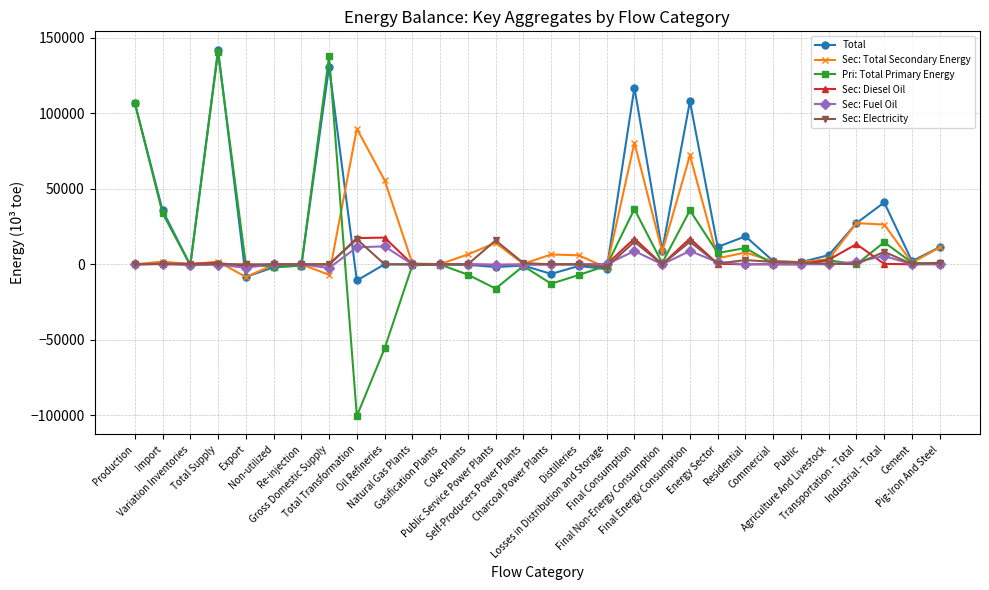

Which series has the largest range (max minus min)?

Pri: Total Primary Energy